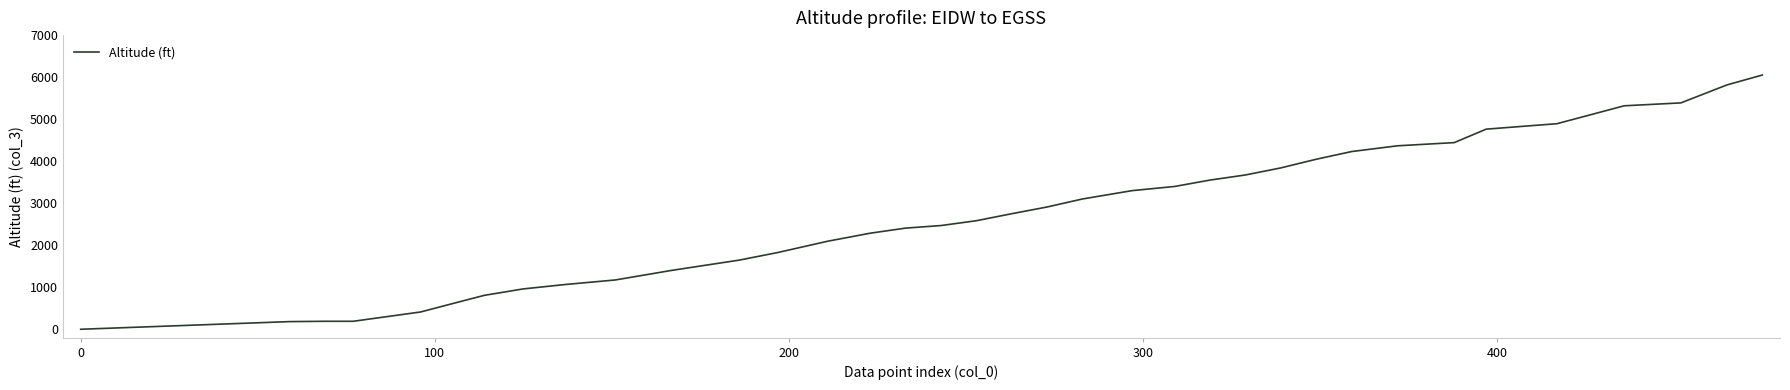

Does the chart have visible grid lines?

No